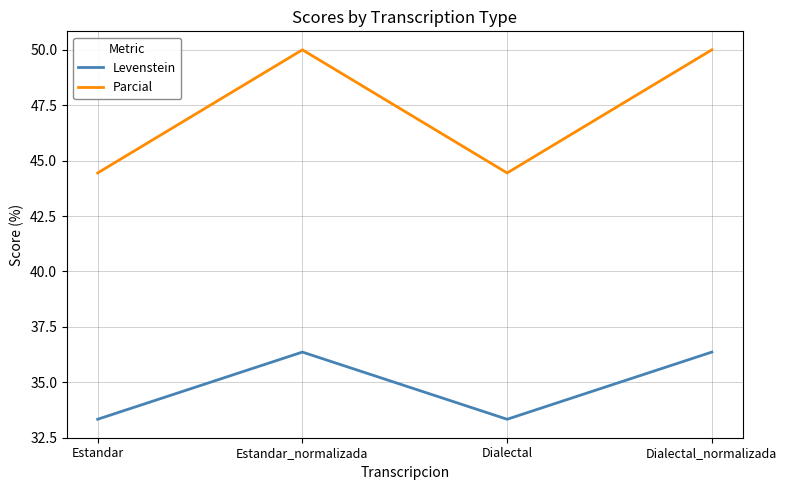

Reading left to right, transcribe all the data shown in this chart.

Levenstein: Estandar=33.3	Estandar_normalizada=36.4	Dialectal=33.3	Dialectal_normalizada=36.4
Parcial: Estandar=44.4	Estandar_normalizada=50.0	Dialectal=44.4	Dialectal_normalizada=50.0